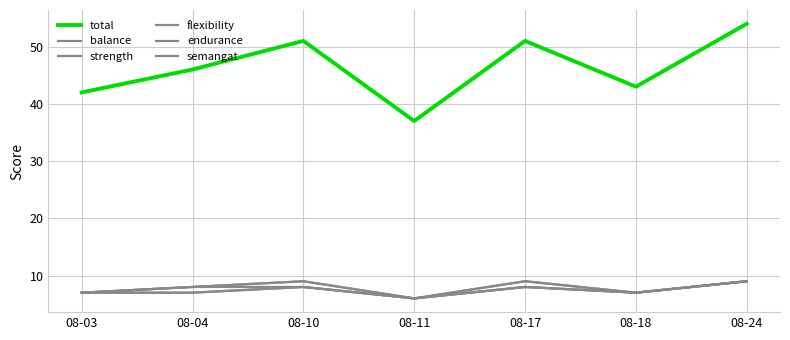

At which label is total closest to 45?

08-04